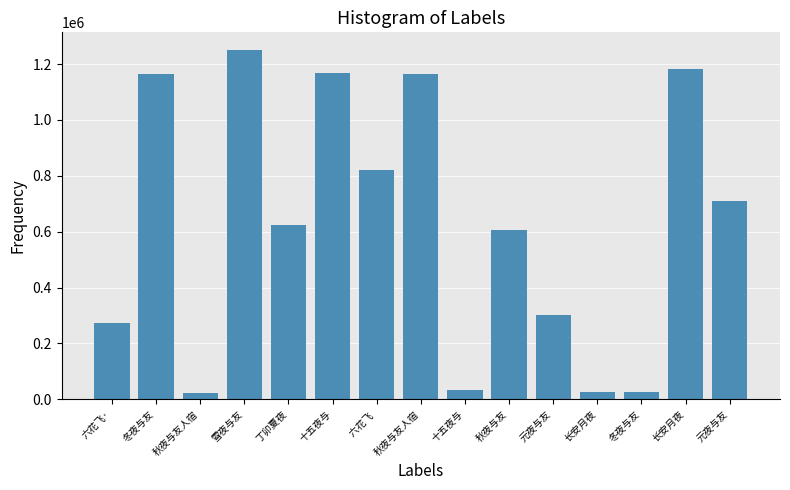

How many bars are there in total?

15